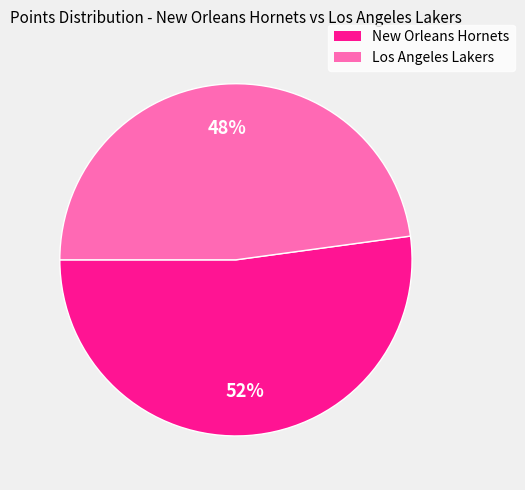

To the nearest percent, what is the difference between the largest and smallest slice percentages?

4%